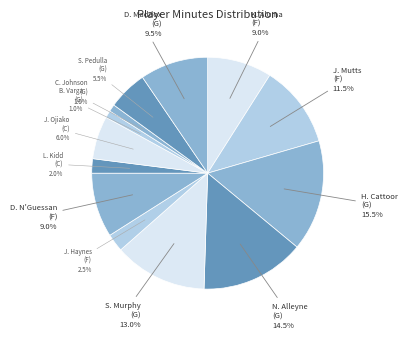

Rank the categories by value from lowest to highest.

B. Varga (G), C. Johnson (G), L. Kidd (C), J. Haynes (F), S. Pedulla (G), J. Ojiako (C), K. Aluma (F), D. N'Guessan (F), D. Maddox (G), J. Mutts (F), S. Murphy (G), N. Alleyne (G), H. Cattoor (G)